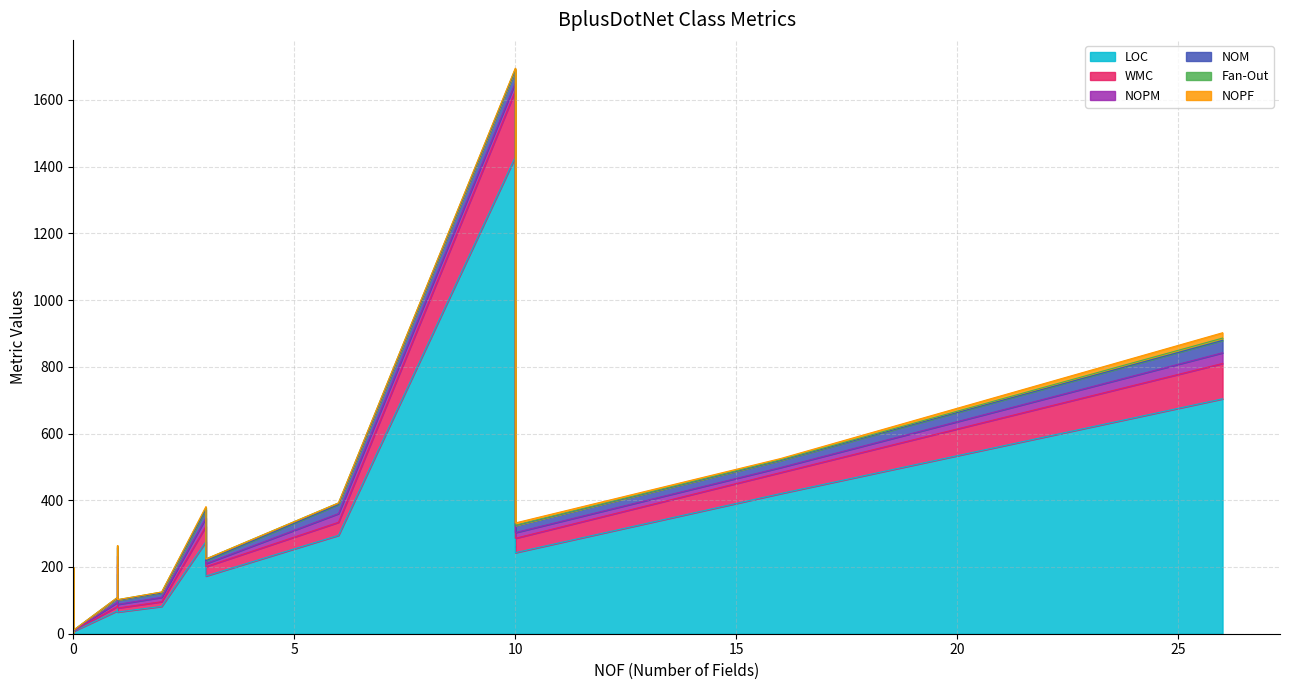

True or false: NOM and NOPF cross at least once.

False